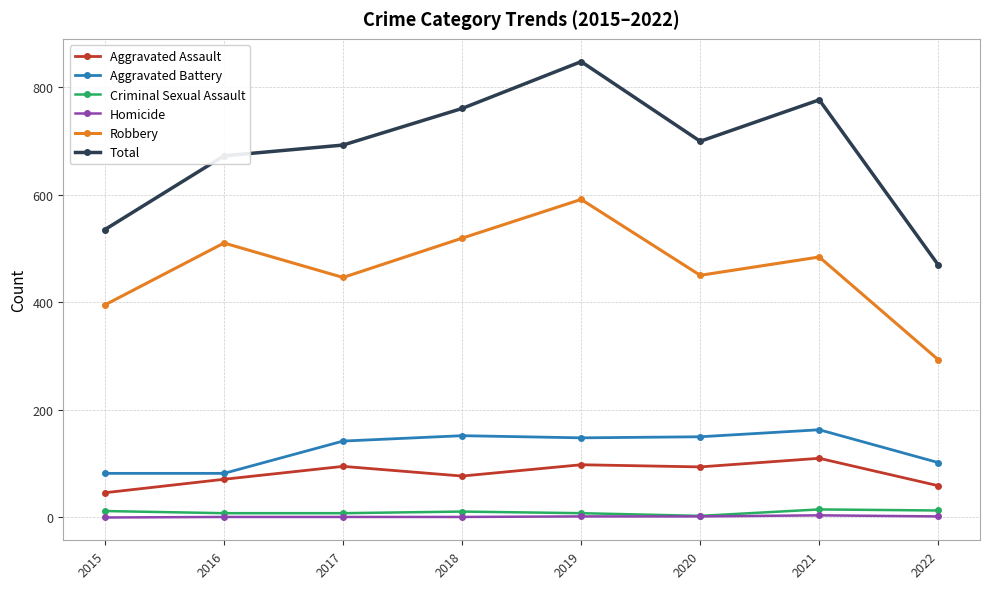

True or false: Aggravated Battery and Robbery cross at least once.

False